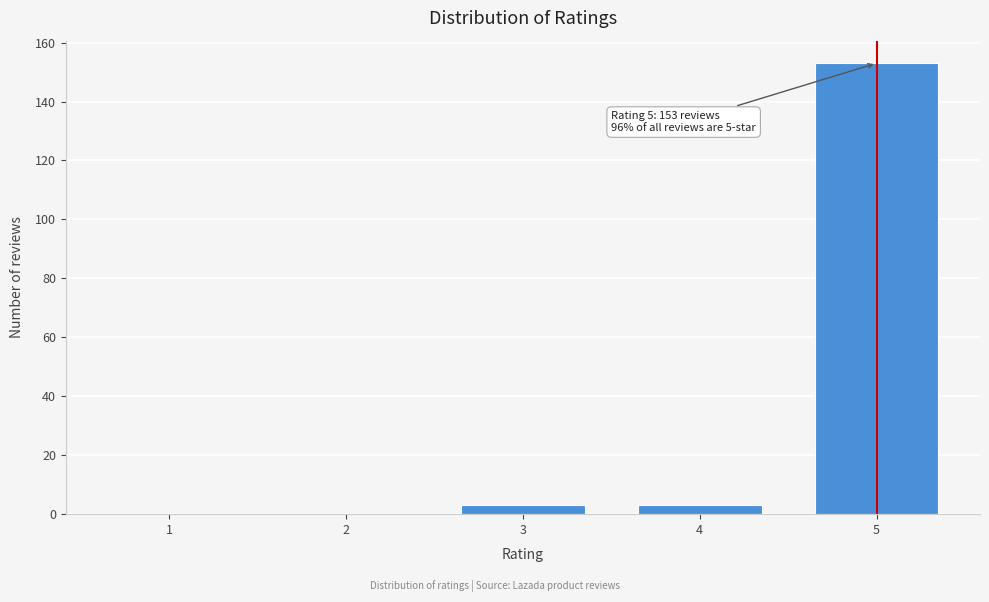

Reading right to left, transcribe all the data shown in this chart.

5=153	4=3	3=3	2=0	1=0